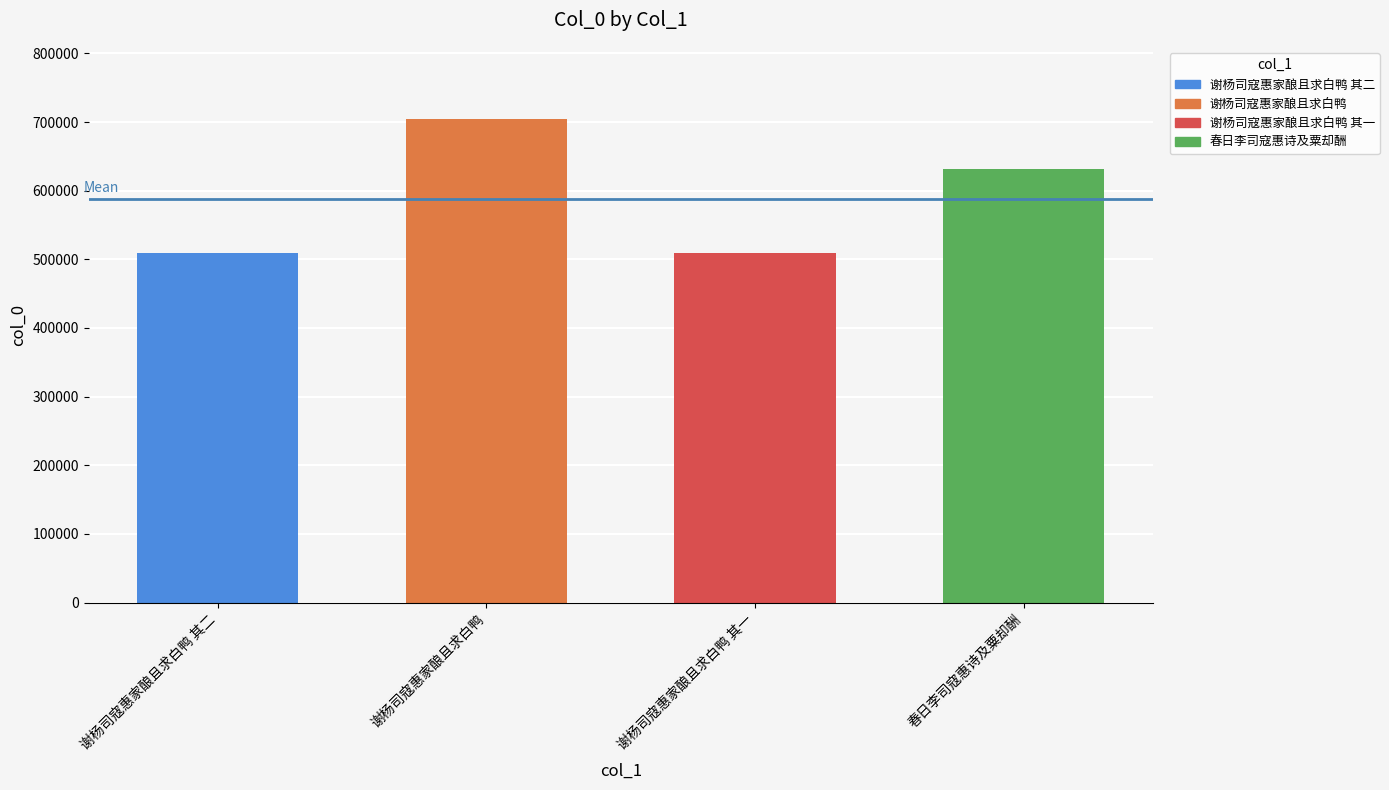

What is the sum of all values?

2354240